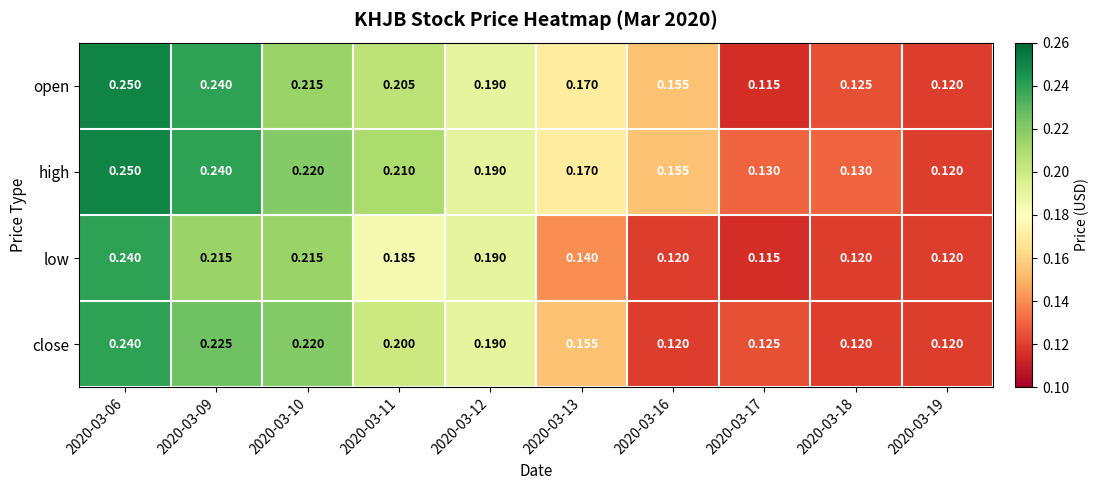

Count the number of data series in this chart.

4